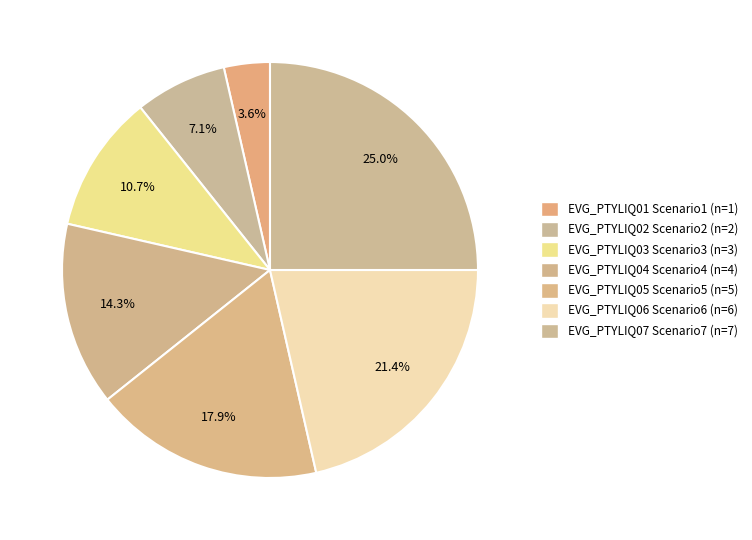

How many segments does this pie chart have?

7